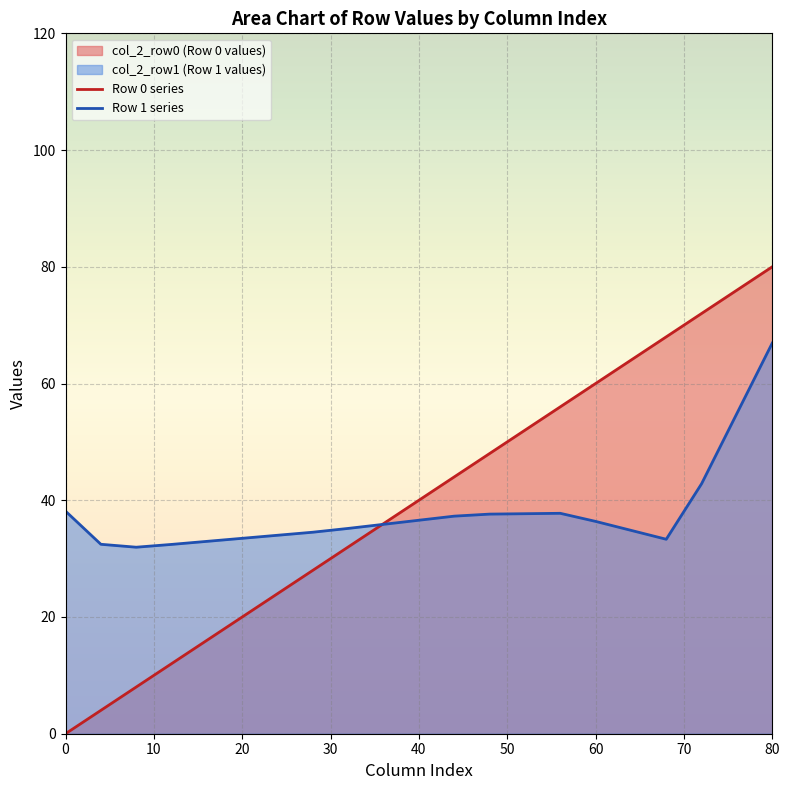

Reading left to right, what are all the values shown in this chart?

Row 0 series: 0.0	4.0	8.0	12.0	16.0	20.0	24.0	28.0	32.0	36.0	40.0	44.0	48.0	52.0	56.0	60.0	64.0	68.0	72.0	76.0	80.0
Row 1 series: 38.1	32.5	32.0	32.4	33.0	33.5	34.0	34.5	35.2	35.9	36.6	37.3	37.6	37.7	37.8	36.4	34.8	33.3	42.8	54.9	66.9